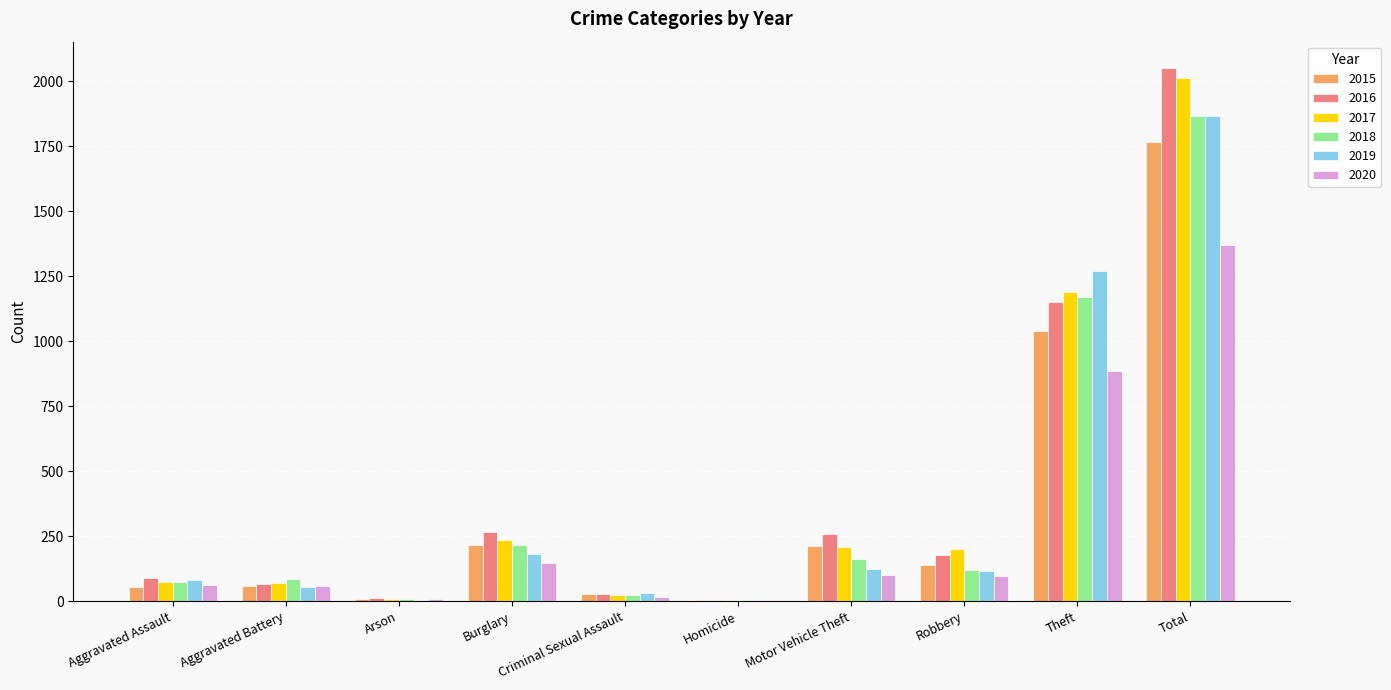

What is the maximum value for 2015?

1768